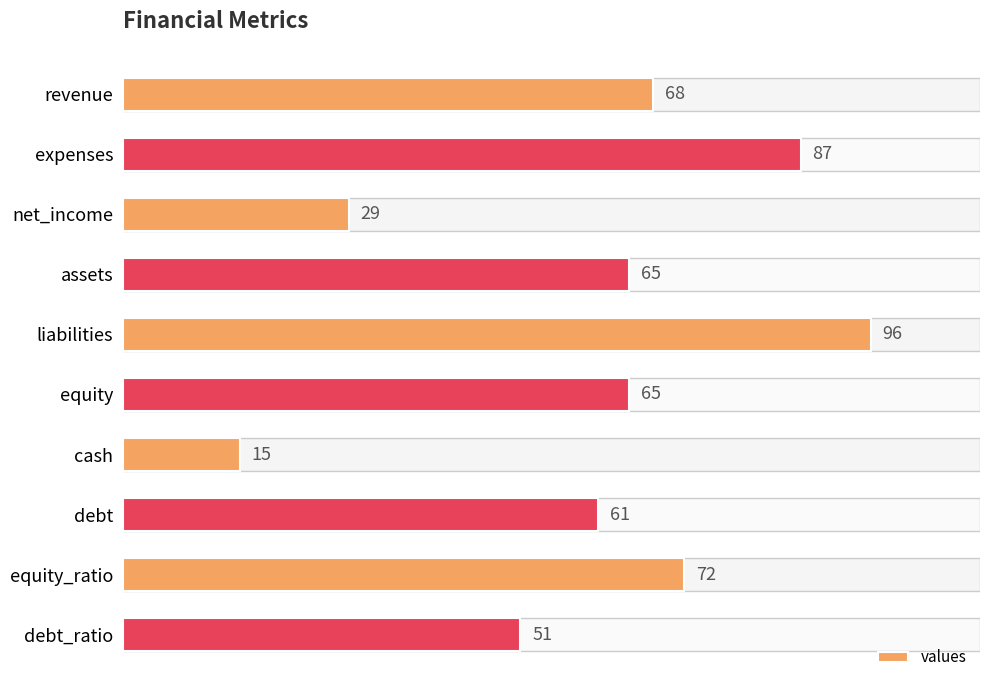

Reading top to bottom, list all the values displayed in this chart.

revenue=68	expenses=87	net_income=29	assets=65	liabilities=96	equity=65	cash=15	debt=61	equity_ratio=72	debt_ratio=51